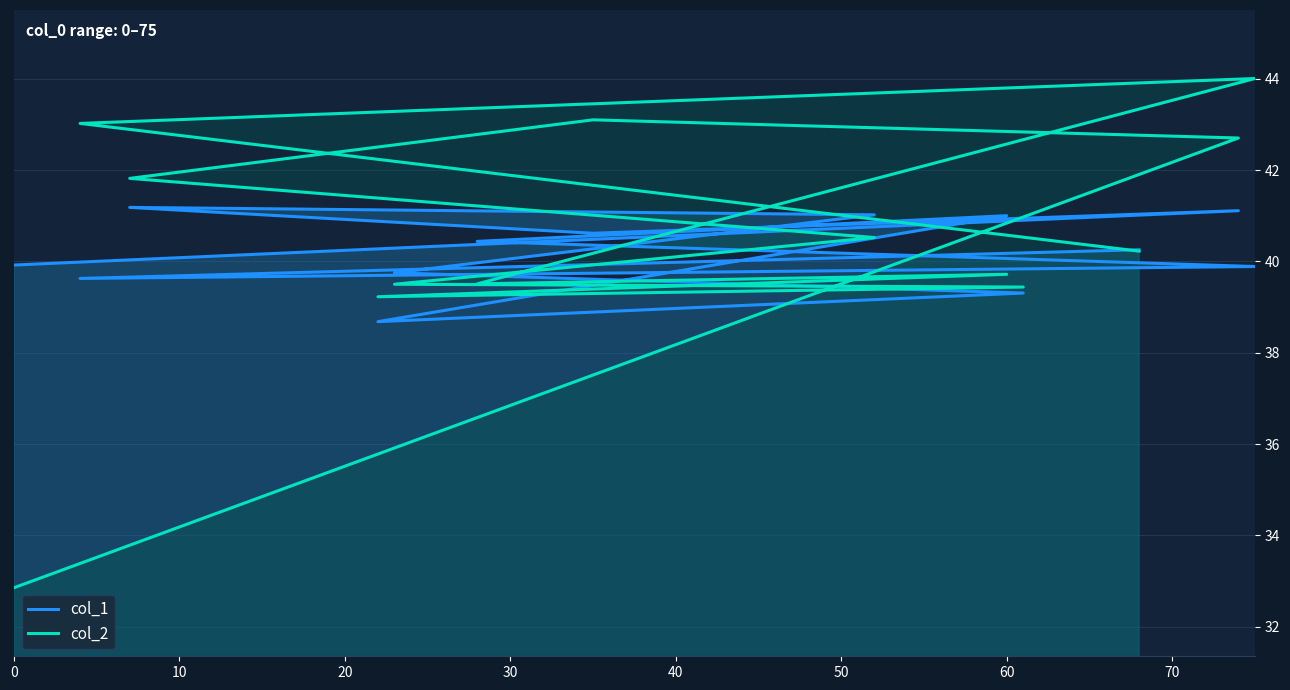

What is the value of the col_2 point at the 11th from the left?

42.7